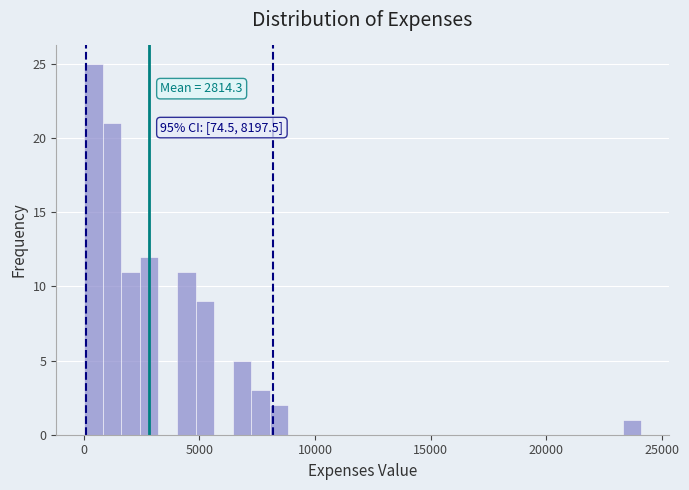

Read against the x-axis, roughly where is the centre of the tallest bar?

500